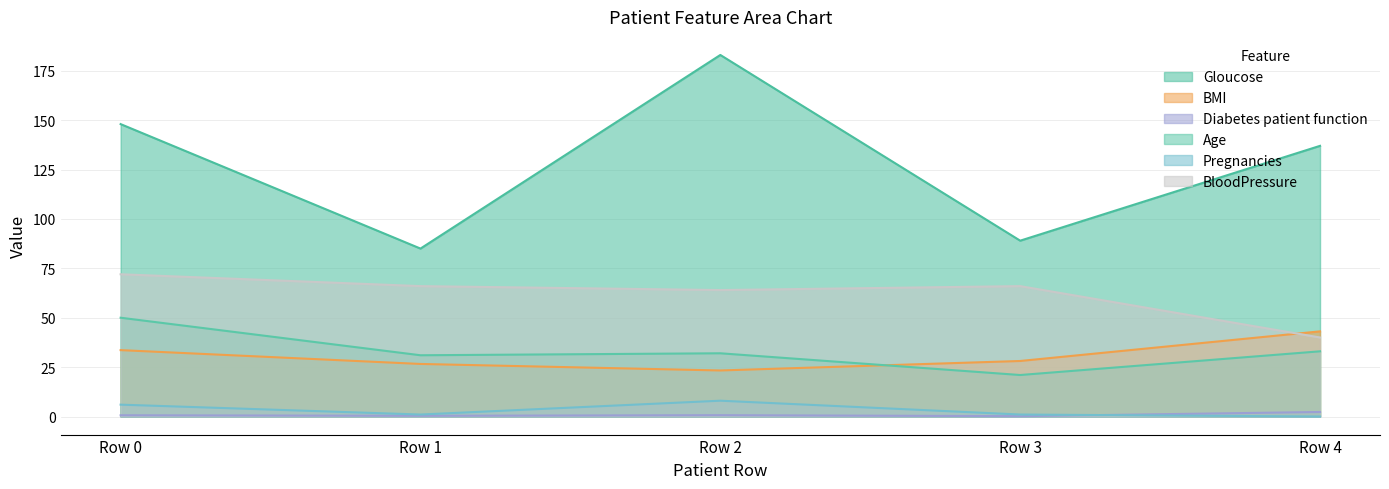

Reading left to right, what are all the values shown in this chart?

Gloucose: Row 0=148.0	Row 1=85.0	Row 2=183.0	Row 3=89.0	Row 4=137.0
BMI: Row 0=33.6	Row 1=26.6	Row 2=23.3	Row 3=28.1	Row 4=43.1
Diabetes patient function: Row 0=0.6	Row 1=0.4	Row 2=0.7	Row 3=0.2	Row 4=2.3
Age: Row 0=50.0	Row 1=31.0	Row 2=32.0	Row 3=21.0	Row 4=33.0
Pregnancies: Row 0=6.0	Row 1=1.0	Row 2=8.0	Row 3=1.0	Row 4=0.0
BloodPressure: Row 0=72.0	Row 1=66.0	Row 2=64.0	Row 3=66.0	Row 4=40.0